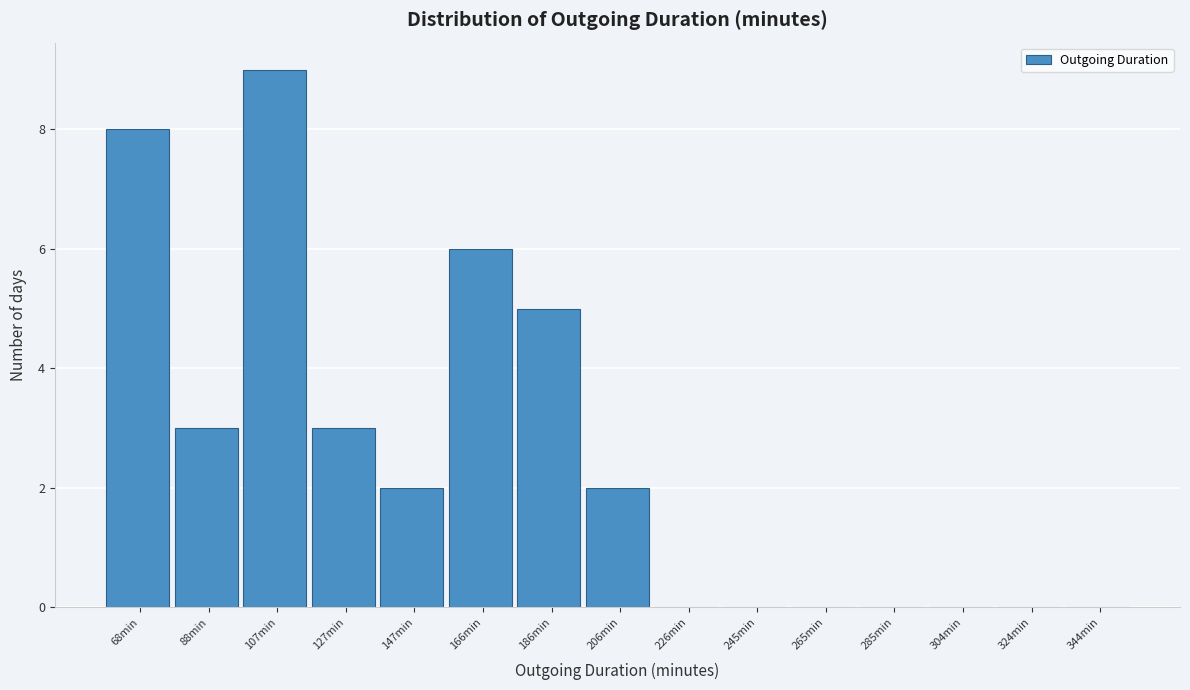

Reading left to right, transcribe all the data shown in this chart.

68min=8	88min=3	107min=9	127min=3	147min=2	166min=6	186min=5	206min=2	226min=0	245min=0	265min=0	285min=0	304min=0	324min=0	344min=0